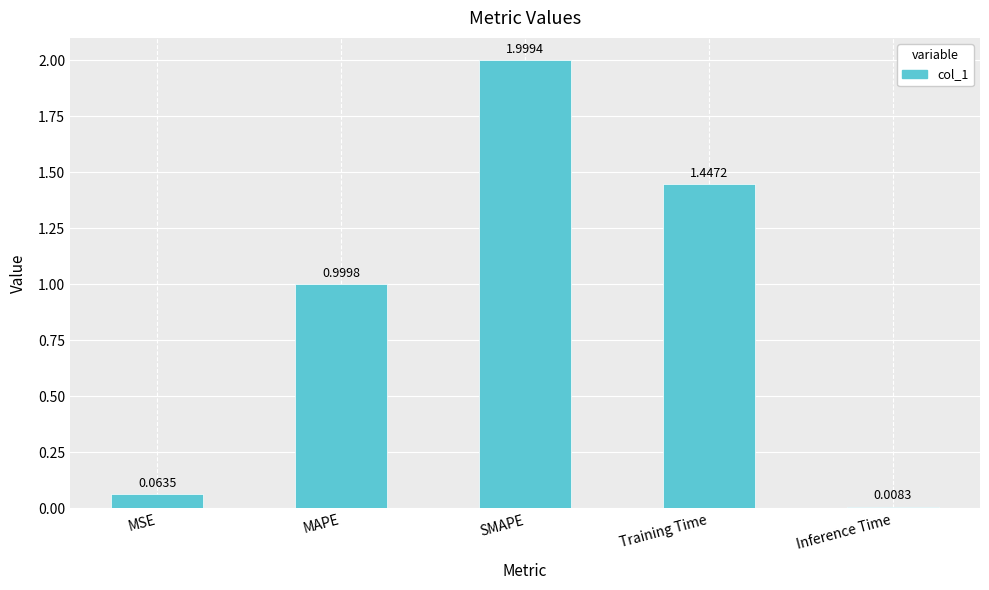

Rank the categories by value from lowest to highest.

Inference Time, MSE, MAPE, Training Time, SMAPE